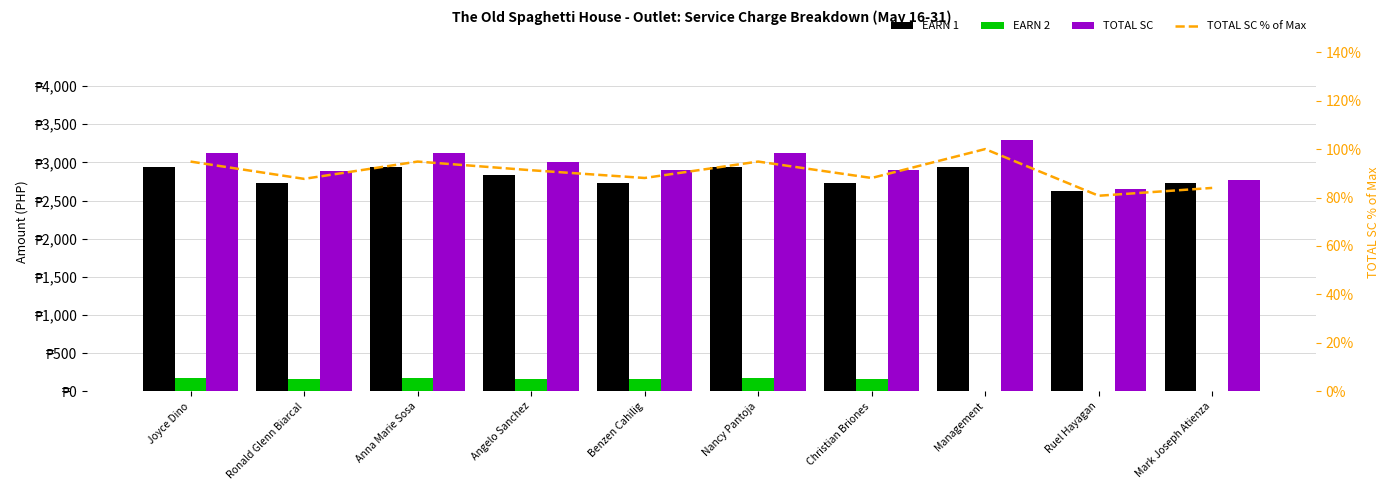

At which label does TOTAL SC first exceed 3005?

Joyce Dino